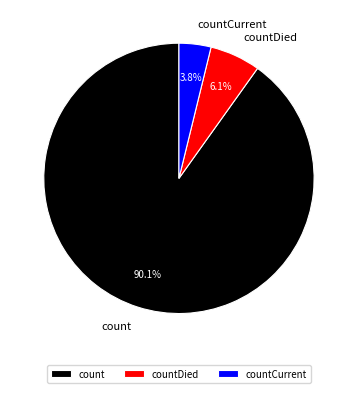

To the nearest percent, what is the combined percentage of count and countDied?

96%